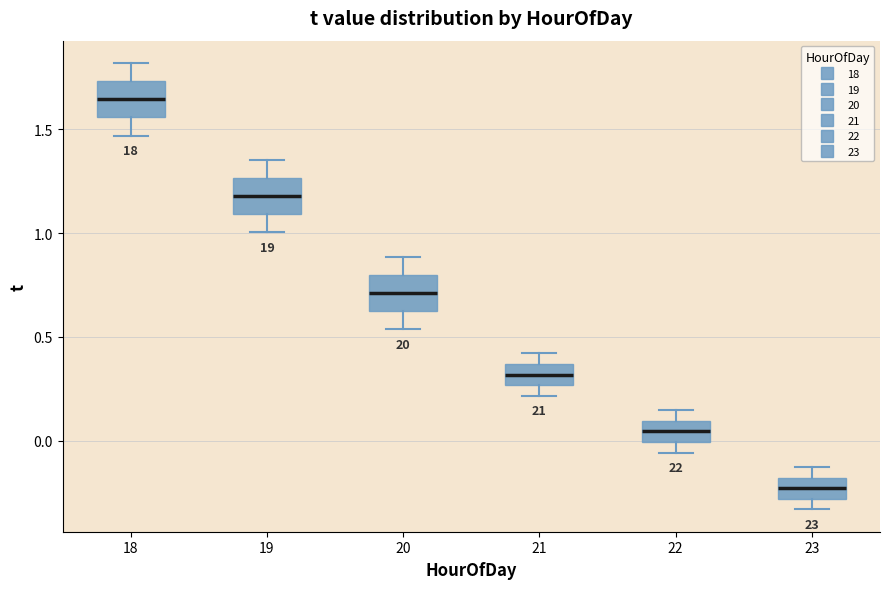

Reading left to right, read every box against the y-axis: the position of its median line, the range the box covers, and the ends of its whiskers. The values are not printed on the chart, so give them approximately, as read against the axis.

18: median 1.65, box 1.55 to 1.75, whiskers 1.45 to 1.80
19: median 1.20, box 1.10 to 1.25, whiskers 1.00 to 1.35
20: median 0.70, box 0.60 to 0.80, whiskers 0.55 to 0.90
21: median 0.30, box 0.25 to 0.35, whiskers 0.20 to 0.40
22: median 0.05, box 0.00 to 0.10, whiskers -0.05 to 0.15
23: median -0.25, box -0.30 to -0.20, whiskers -0.35 to -0.15